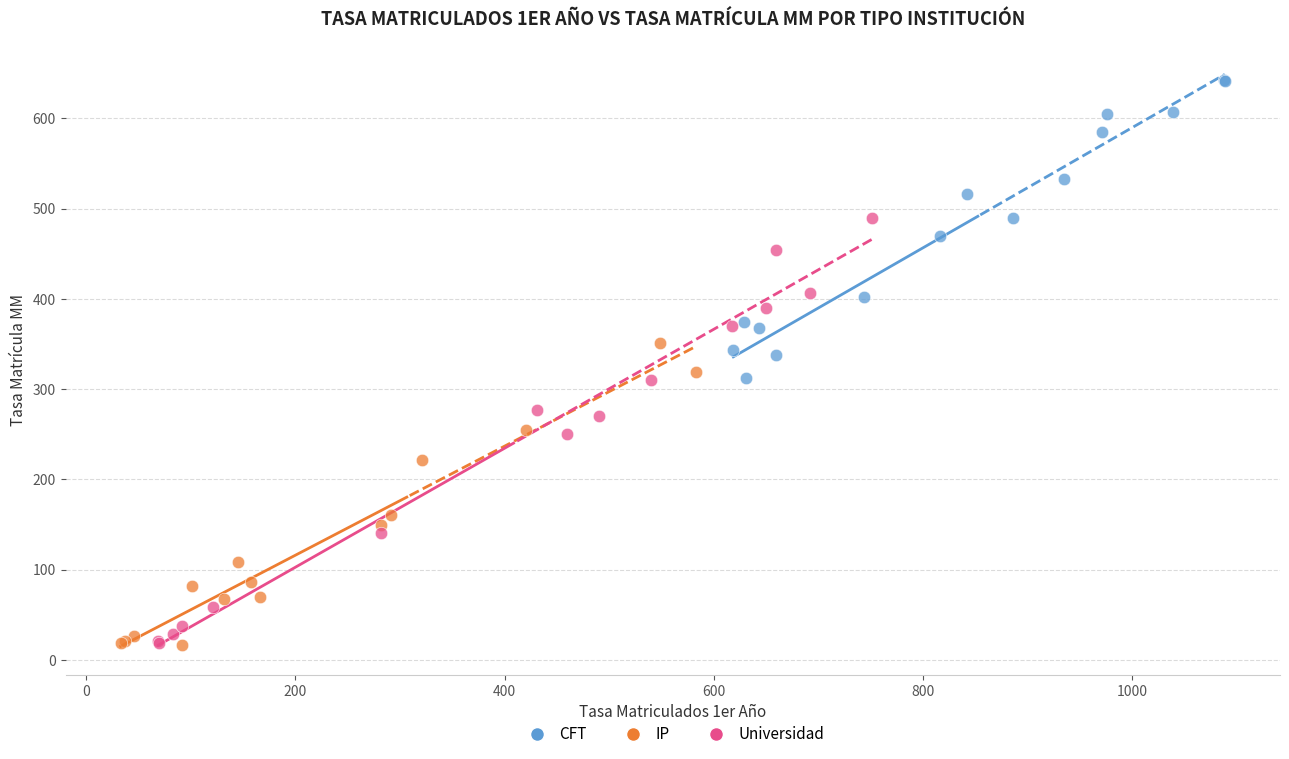

Which series reaches the maximum Y coordinate?

CFT